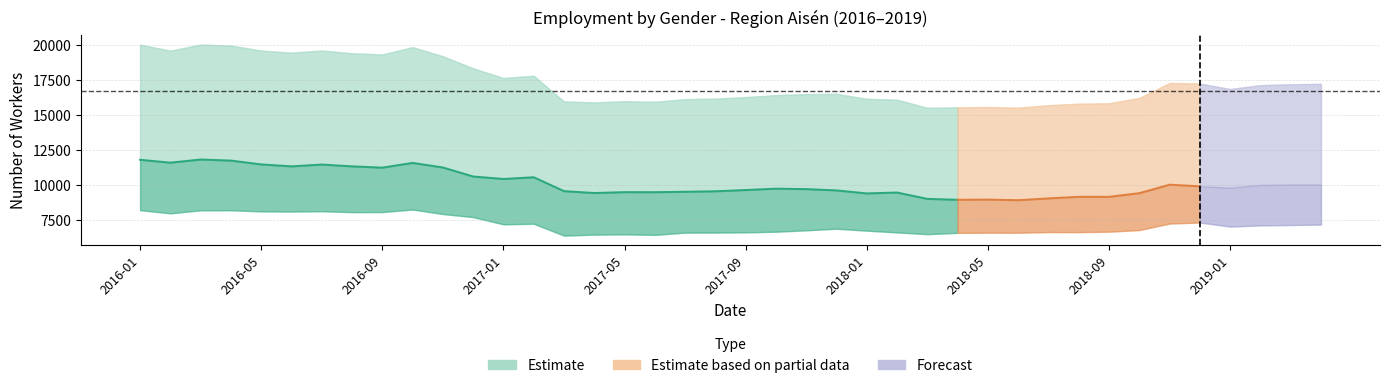

What is the label of the 27th point from the right?

2017-02